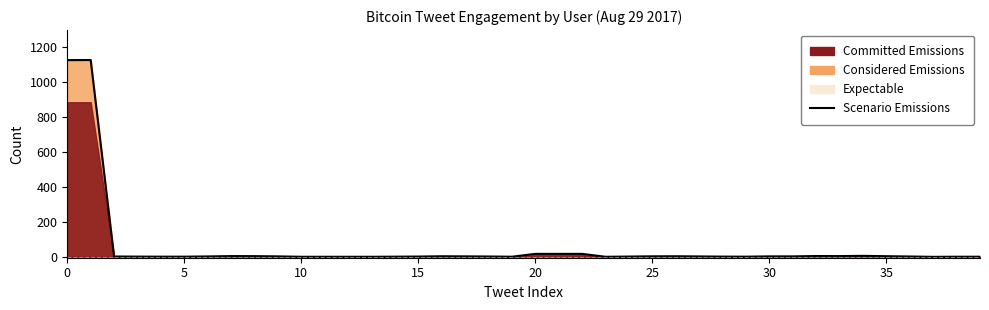

Reading left to right, what are all the values shown in this chart?

1125.3	1126.0	2.0	1.3	1.0	1.0	2.3	4.3	4.0	2.7	0.3	0.3	0.3	0.3	1.0	1.7	3.3	2.7	2.0	0.7	17.0	17.0	17.0	0.3	1.7	3.0	3.3	2.3	1.3	1.0	2.7	2.7	4.7	4.3	5.7	3.7	2.0	0.0	0.7	0.7